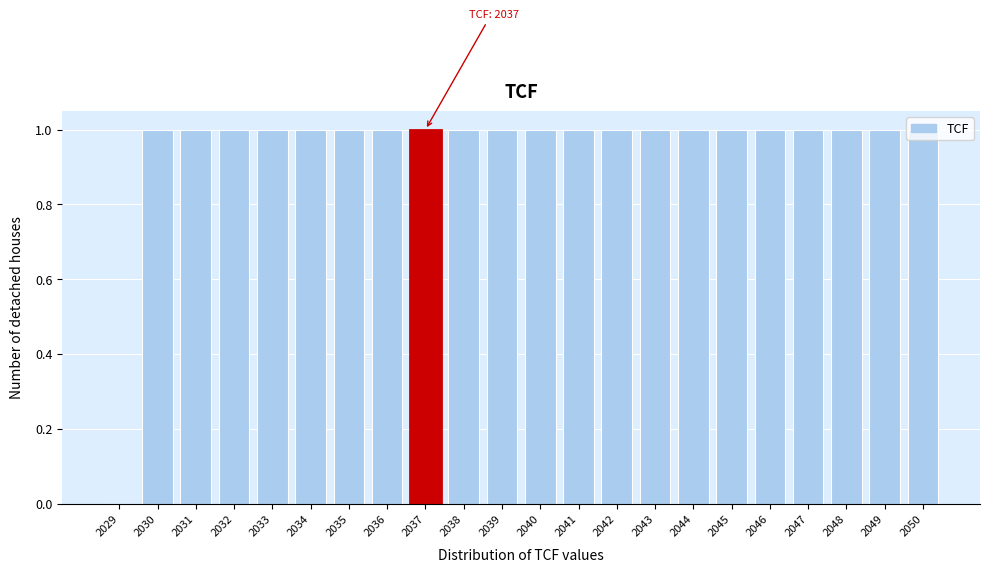

Is it true that the value at 2035 is 0?

False